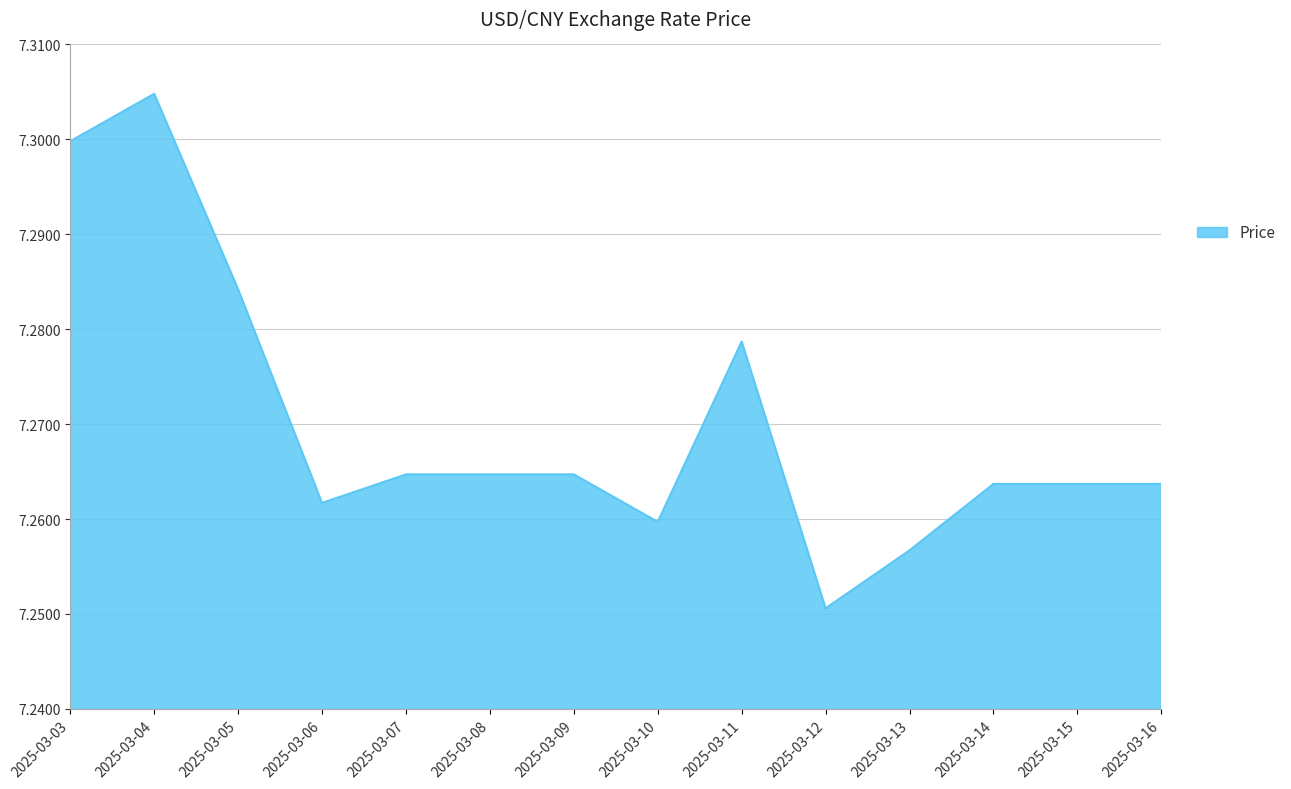

True or false: the data shows 4.5 at 2025-03-08.

False